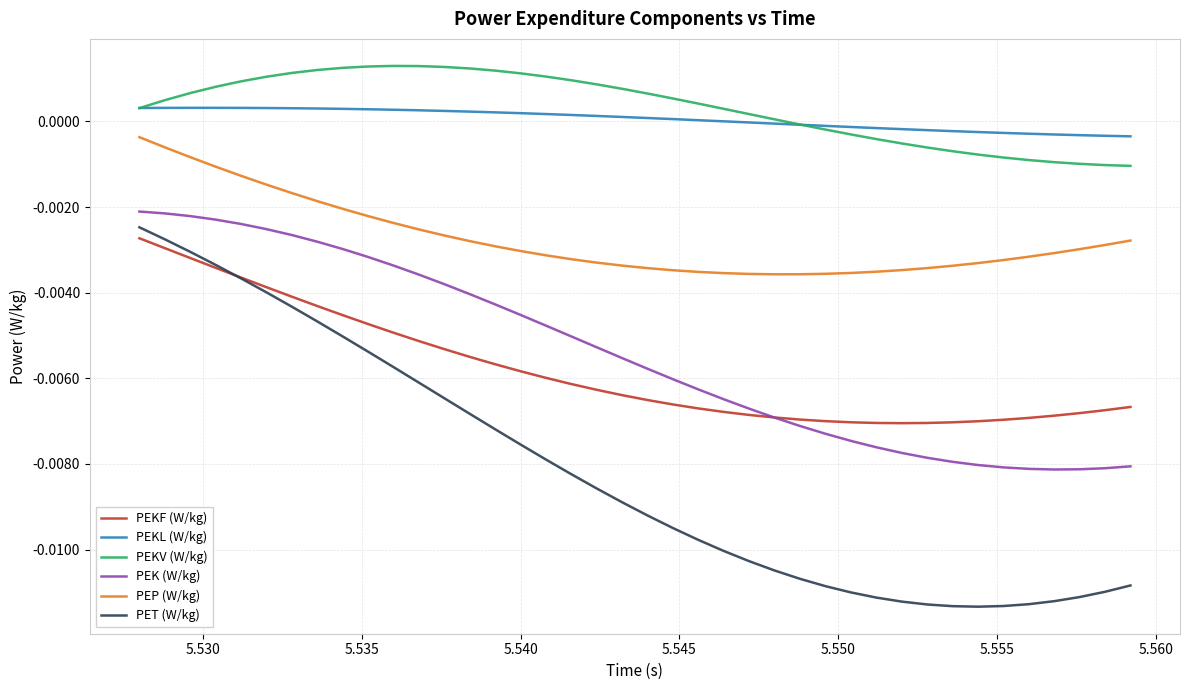

True or false: PEKV (W/kg) and PET (W/kg) intersect in this chart.

False